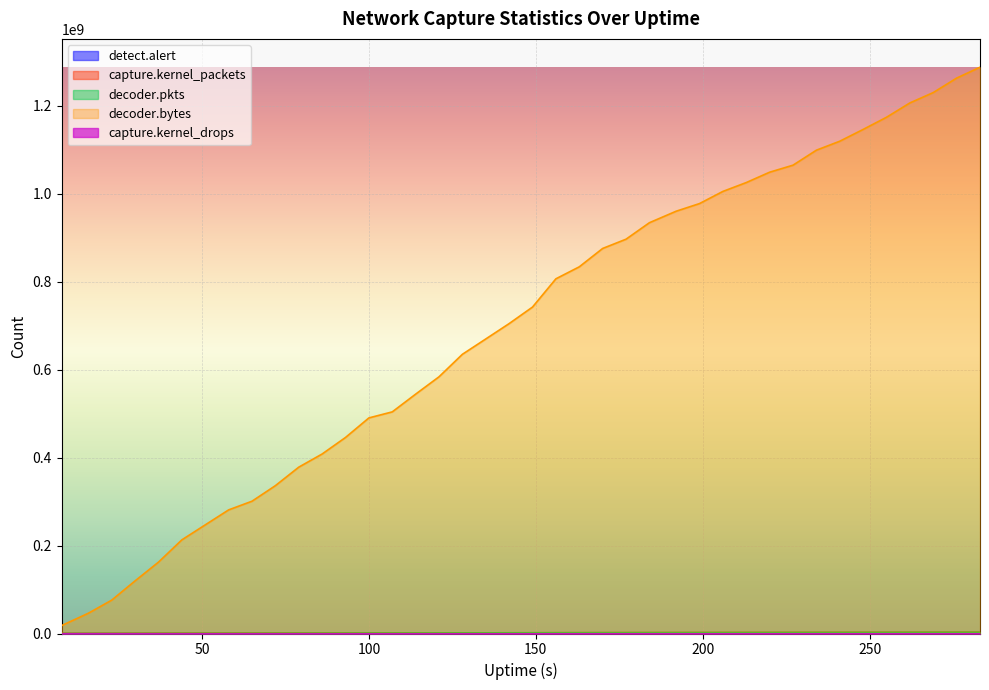

Reading right to left, list all the values displayed in this chart.

detect.alert: 604694	596986	580721	564174	545076	525399	508288	494270	480207	472303	462383	452576	442469	432831	422132	400865	395235	383987	370116	347870	328118	318159	301141	281986	255949	228387	223093	198697	178213	163136	139136	119398	108873	97510	86063	70223	51948	38027	21950	6769
capture.kernel_packets: 2917594	2864036	2787338	2732472	2652582	2593650	2531131	2483862	2408987	2362579	2298526	2243407	2172095	2123850	2051267	1967285	1916291	1830517	1764263	1646239	1569976	1486886	1415001	1311614	1235170	1142154	1094090	997759	923591	855155	769808	688779	631547	550811	478650	375488	289852	192630	125495	53398
decoder.pkts: 2916815	2863678	2786781	2731698	2652254	2592907	2530338	2483173	2408715	2362313	2297815	2242841	2171780	2123438	2050258	1966886	1915960	1829913	1763687	1645539	1569173	1486338	1414360	1311073	1234546	1141730	1093494	997129	923237	854907	769350	688137	631200	550362	478139	375055	289392	191889	125272	52666
decoder.bytes: 1287893857	1263096900	1230222237	1206646815	1174024878	1146356122	1119550953	1099158279	1065052637	1049077367	1025539454	1005379551	977745405	960348837	934227835	896747612	875669253	833912869	806663964	742422492	704797868	669836079	634979304	583819134	544354585	504042443	490297070	445830633	408241269	378298854	336230289	300861792	281129133	247075222	213009262	162353111	119787224	75958160	46114254	18072123